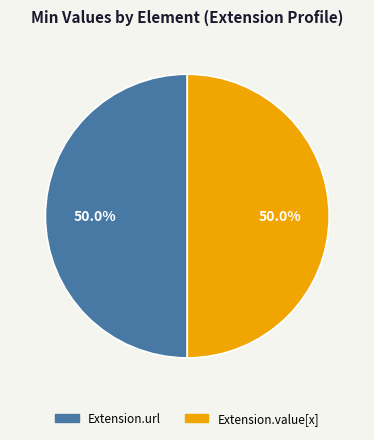

Count the number of slices in the pie.

2